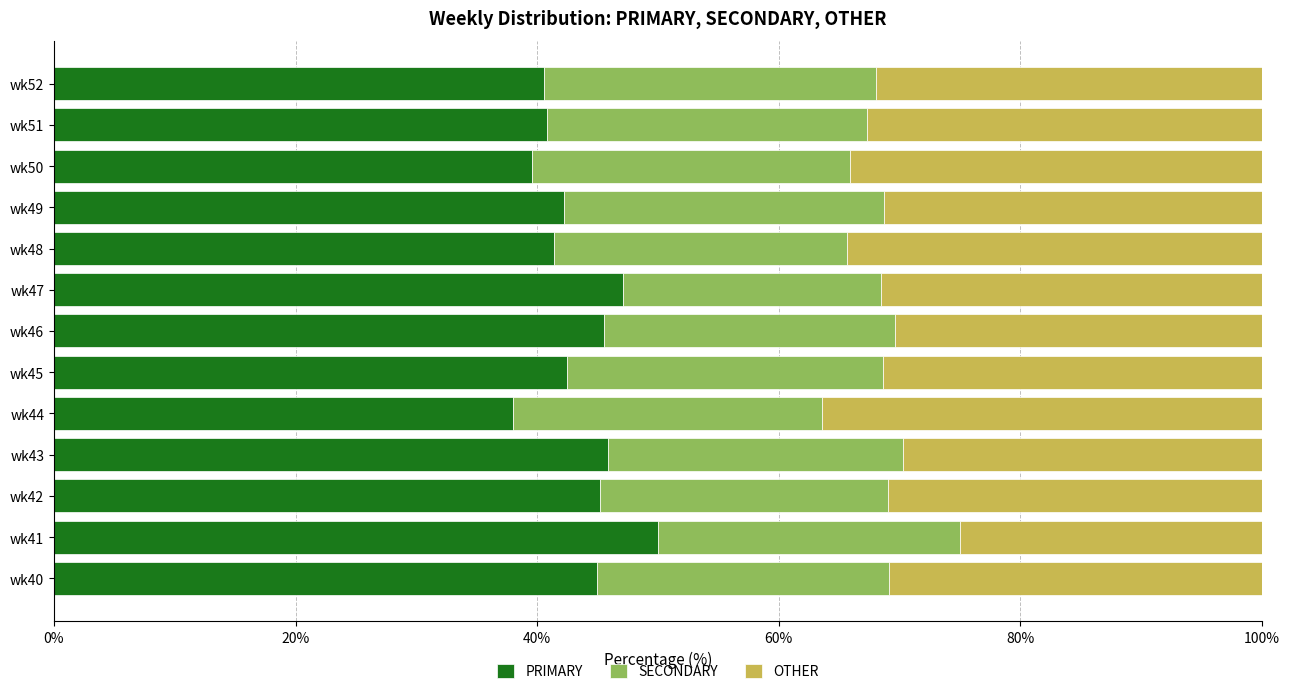

At which label does PRIMARY reach its peak?

wk41